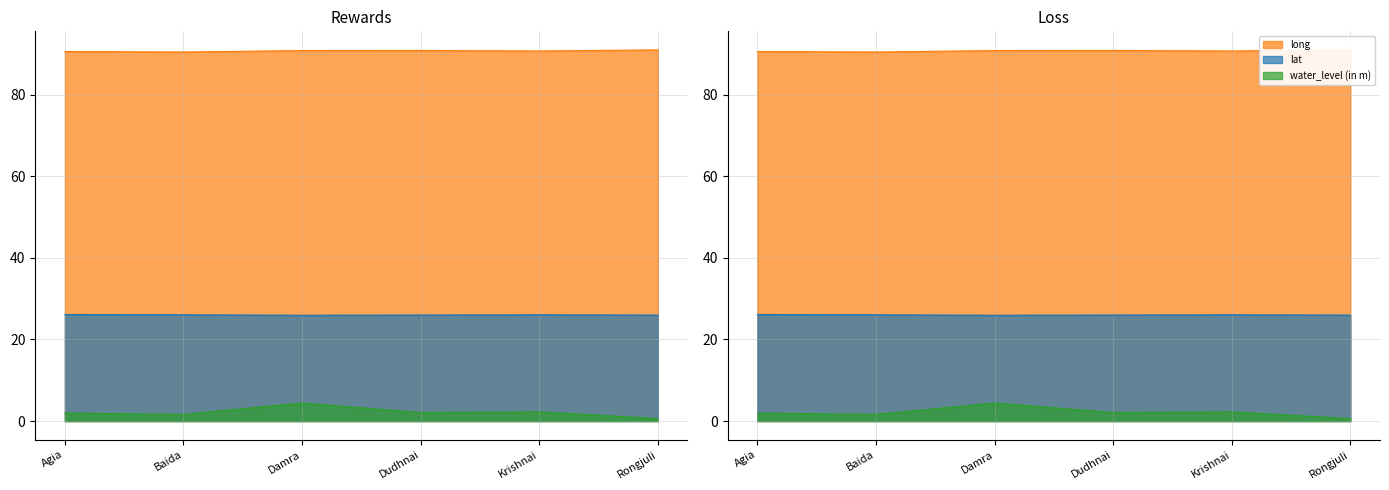

List the labels in order of long value, smallest first.

Baida, Agia, Krishnai, Damra, Dudhnai, Rongjuli